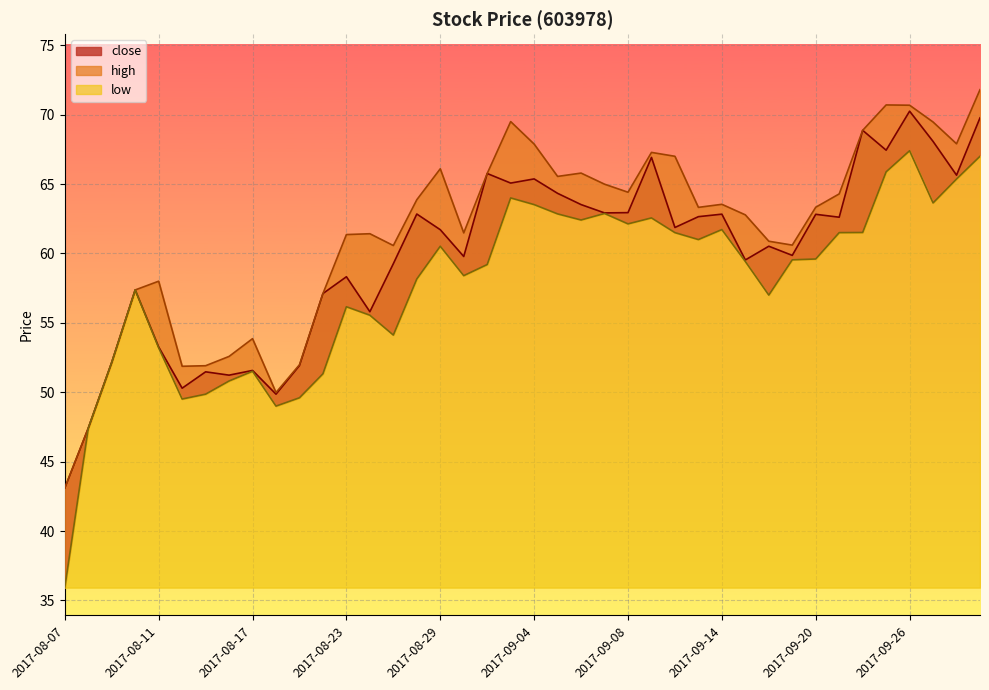

How many interior local valleys does the low series have?

9